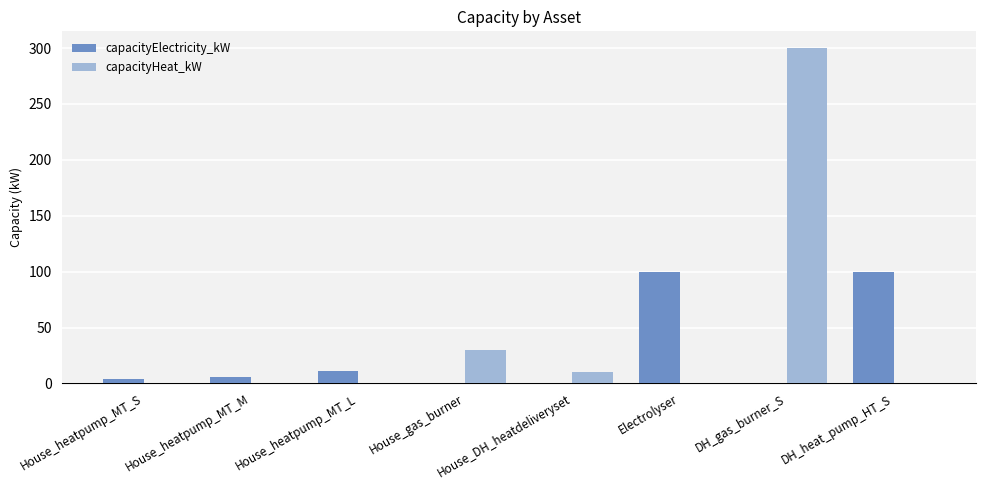

Which series changed the most between House_heatpump_MT_L and DH_gas_burner_S?

capacityHeat_kW